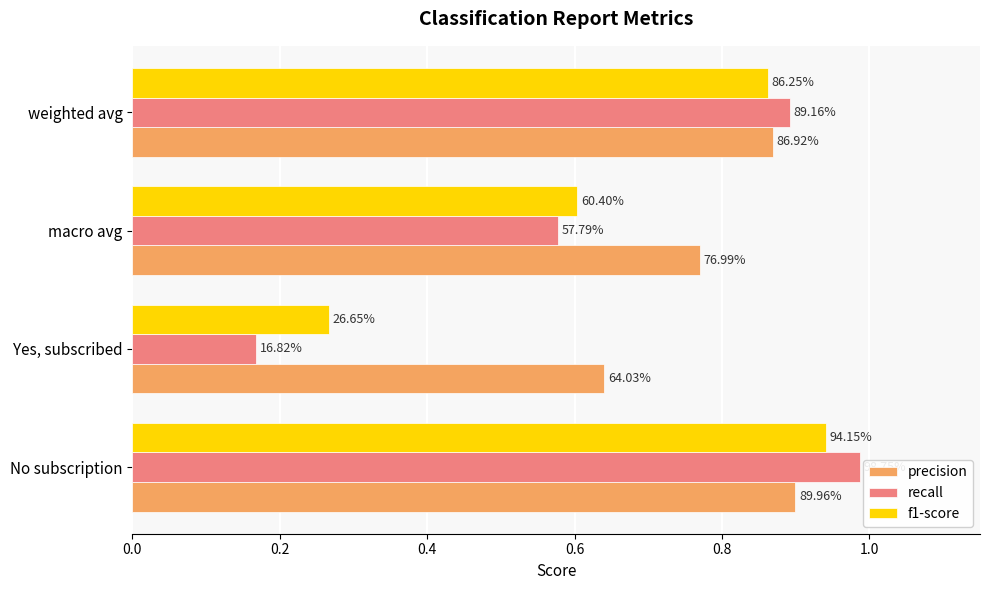

What are all the series names shown in the legend?

precision, recall, f1-score